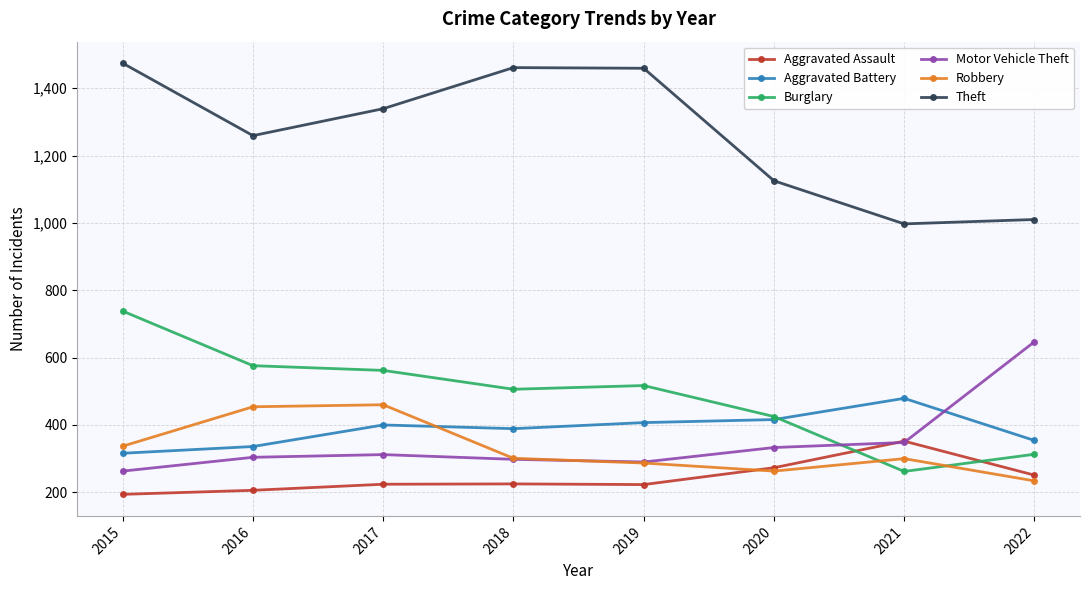

Is this an area chart (filled region under the line)?

No